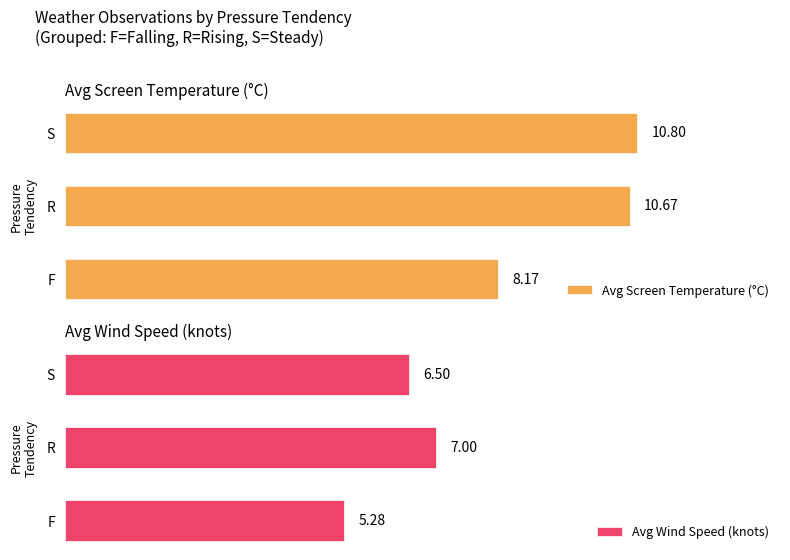

How many bars are there in total?

6